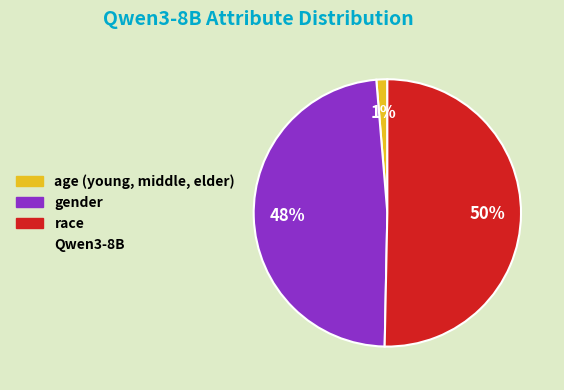

How many slices are in this pie chart?

3